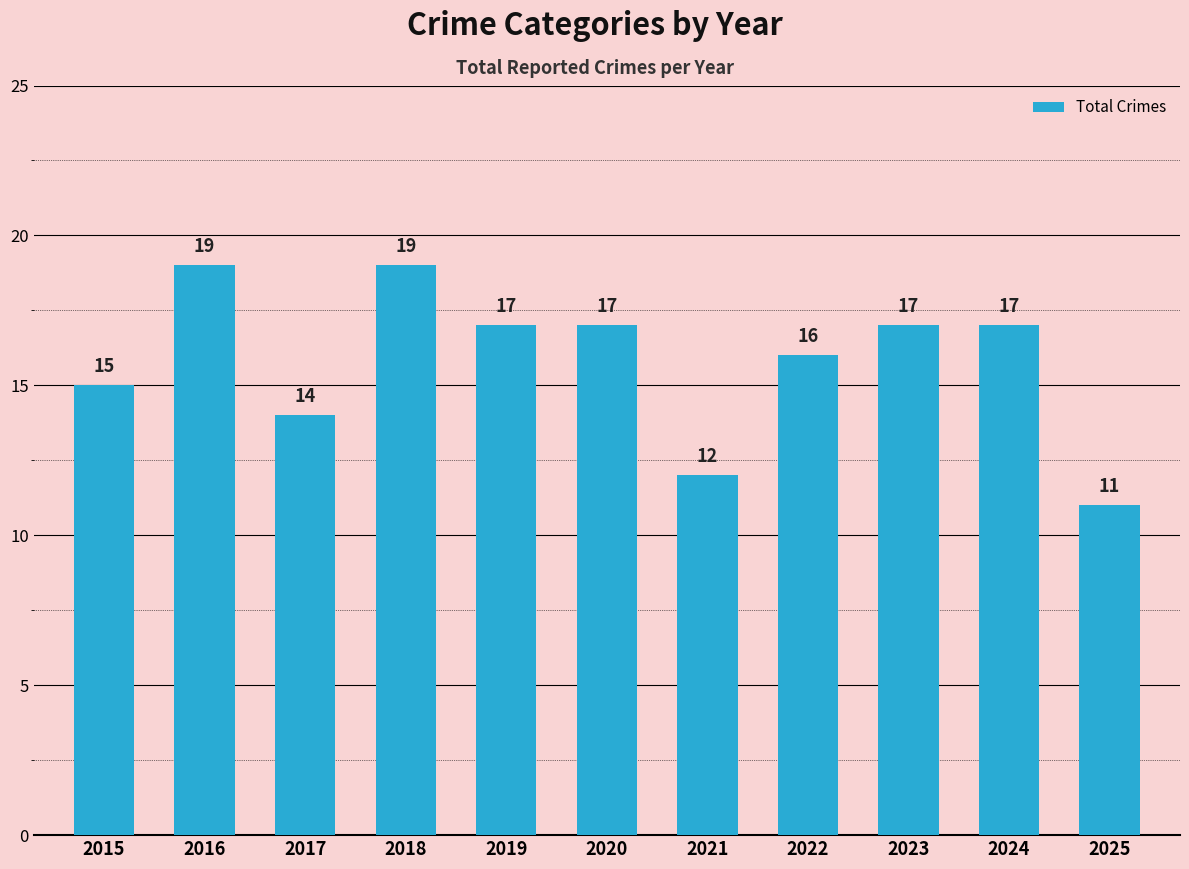

What is the value of the 4th bar from the left?

19